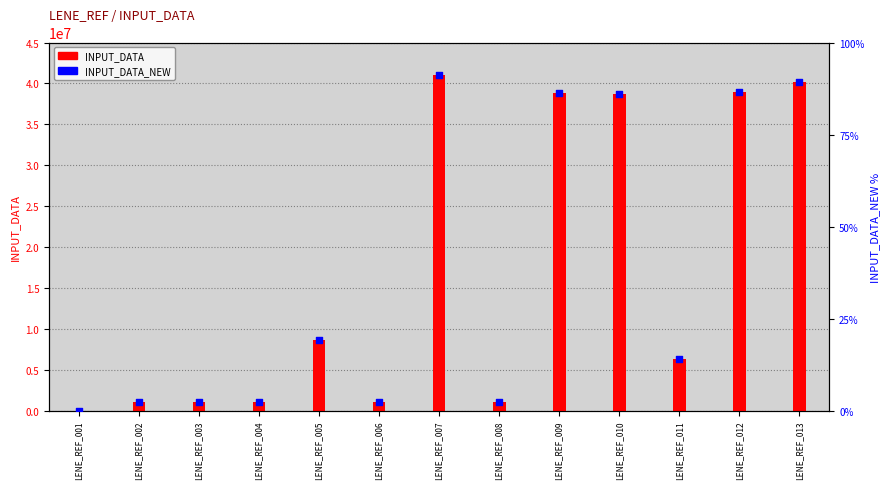

At which category is the sum across all series the highest?

LENE_REF_007